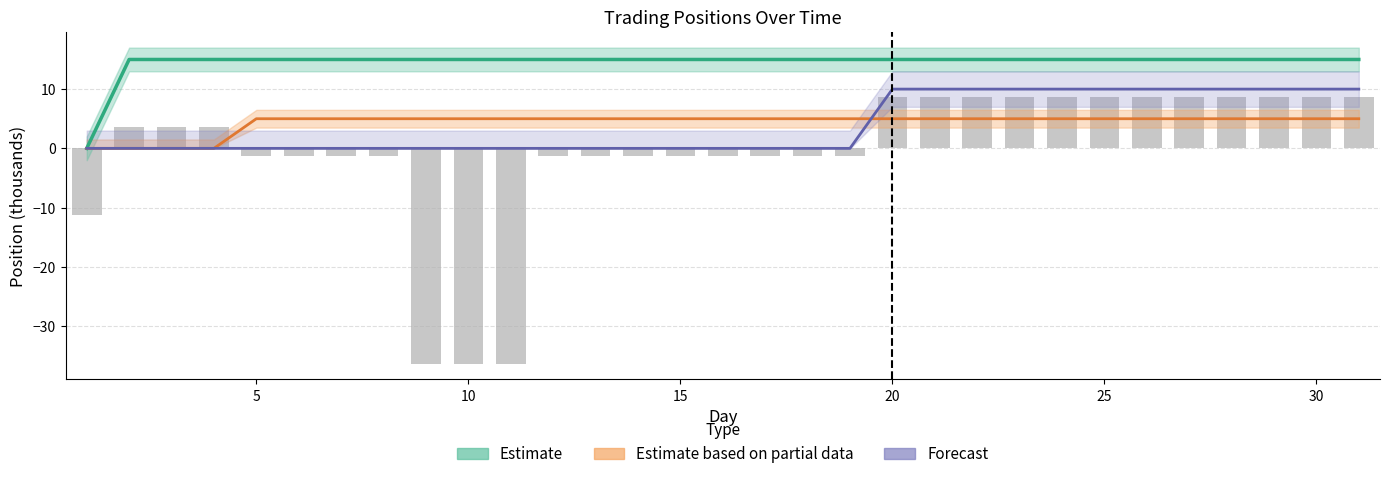

Is it true that Estimate based on partial data equals 7.9 at 25?

False